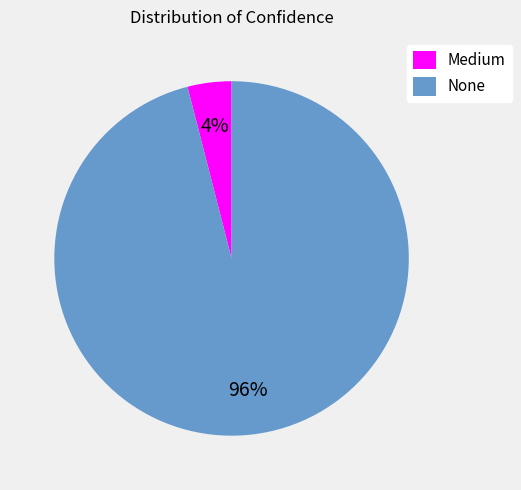

How many segments does this pie chart have?

2